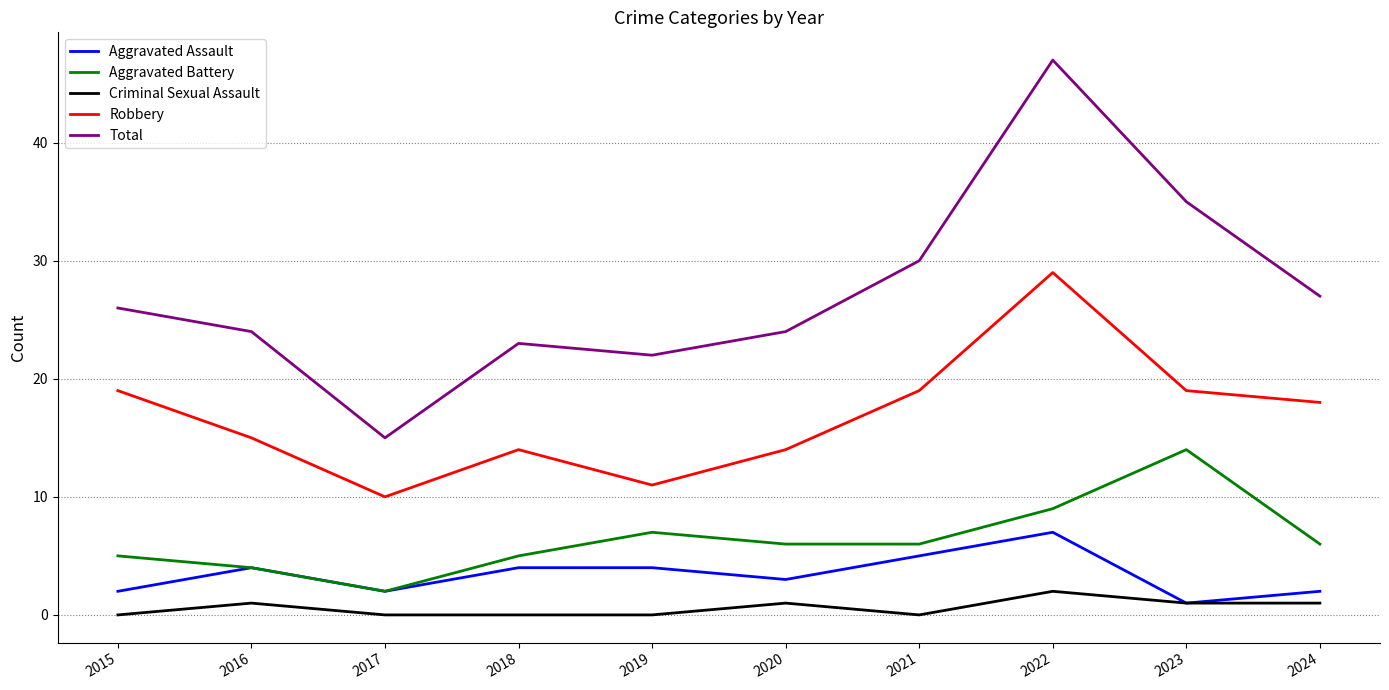

What is the approximate value of Aggravated Assault at 2022?

7